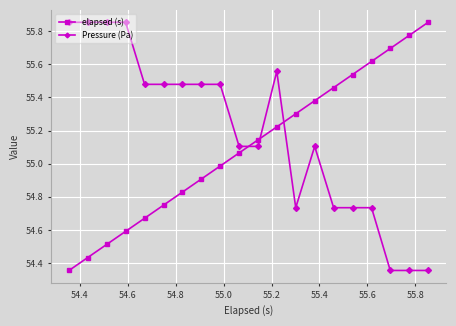

What is the difference between the second highest and minimum values in the elapsed (s) series?

1.4